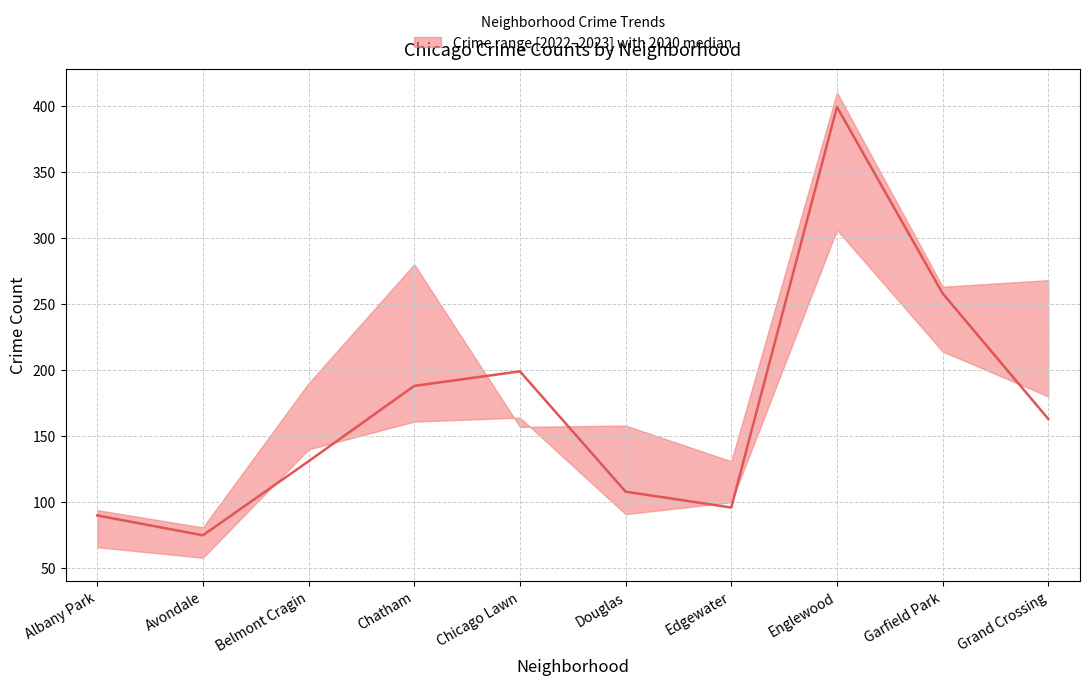

How many categories are shown in the chart?

10